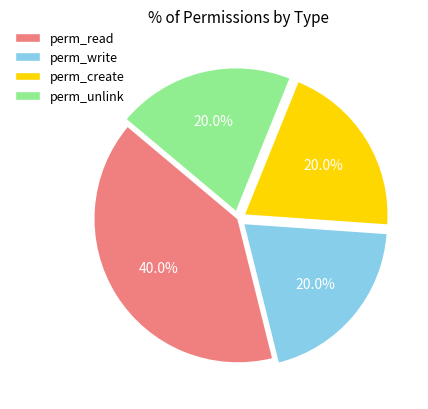

Combined, do perm_unlink and perm_read account for over 50%?

Yes